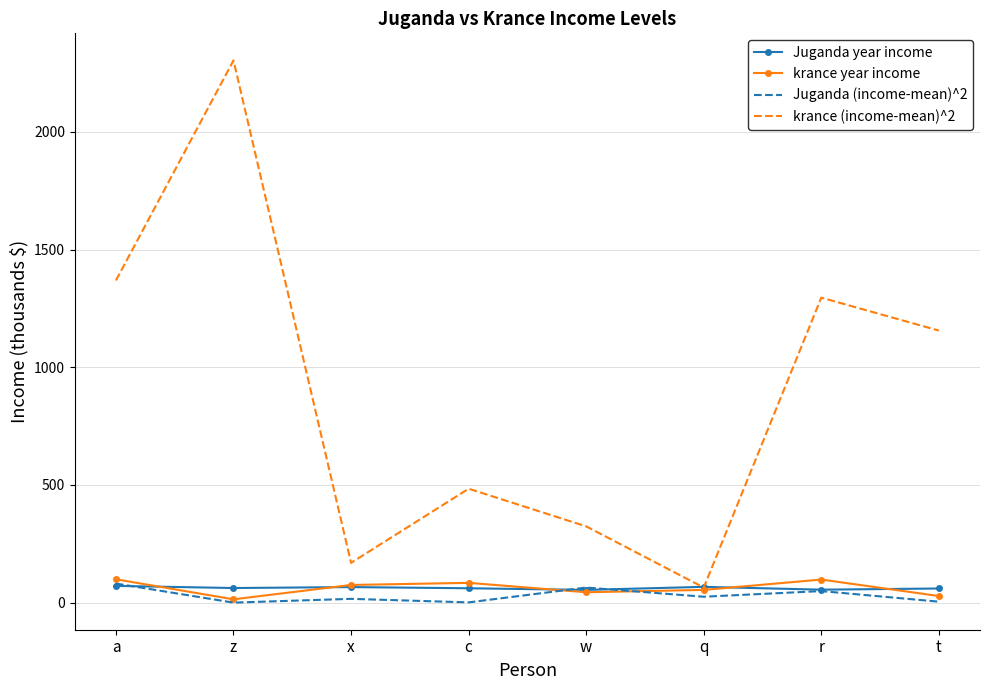

Between q and r, which series saw the biggest shift?

krance (income-mean)^2